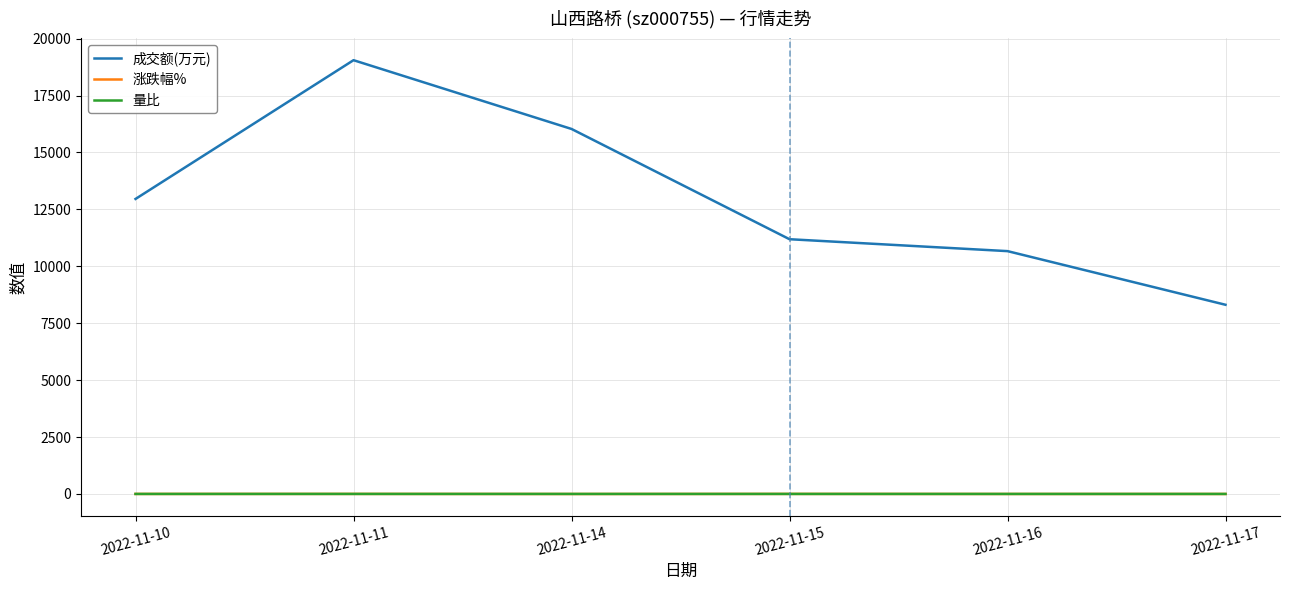

What is the highest value of the 量比 series?

1.3